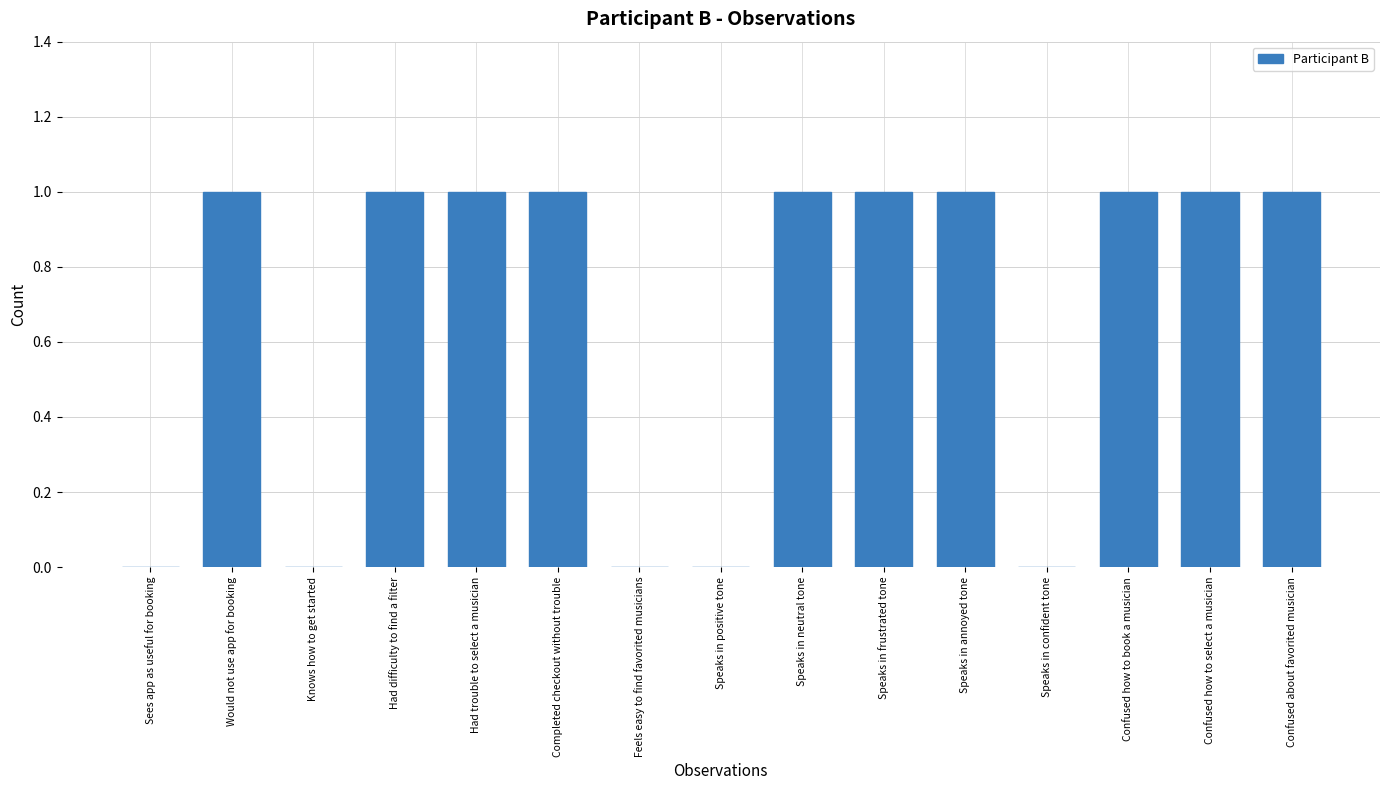

Between Feels easy to find favorited musicians and Had difficulty to find a filter, which is larger?

Had difficulty to find a filter